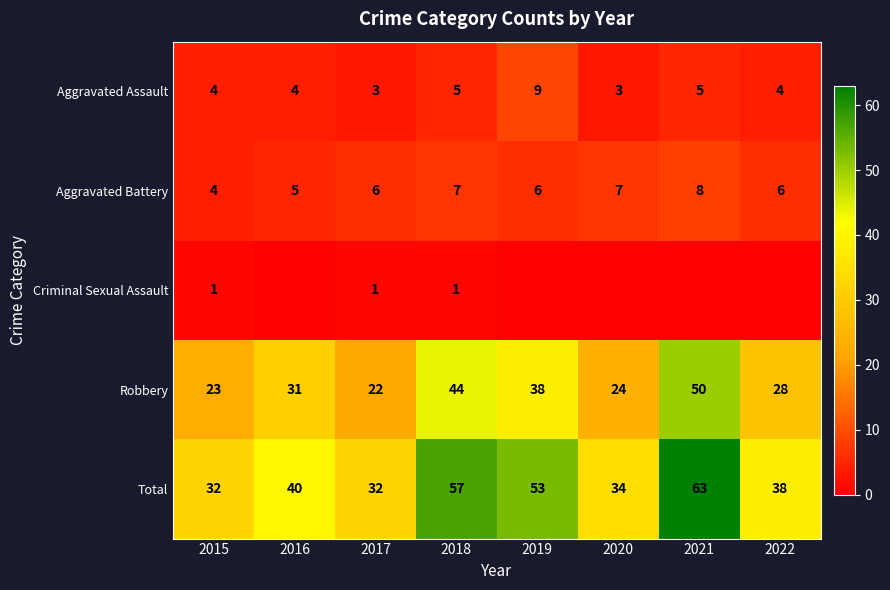

What is the minimum value for Total?

32